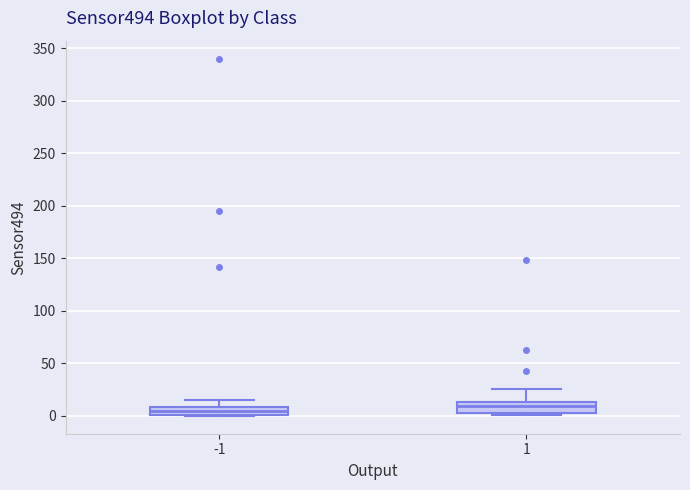

Where is the upper edge of the box at x = 1 on the y-axis? The values are not printed on the chart, so give them approximately, as read against the axis.

15